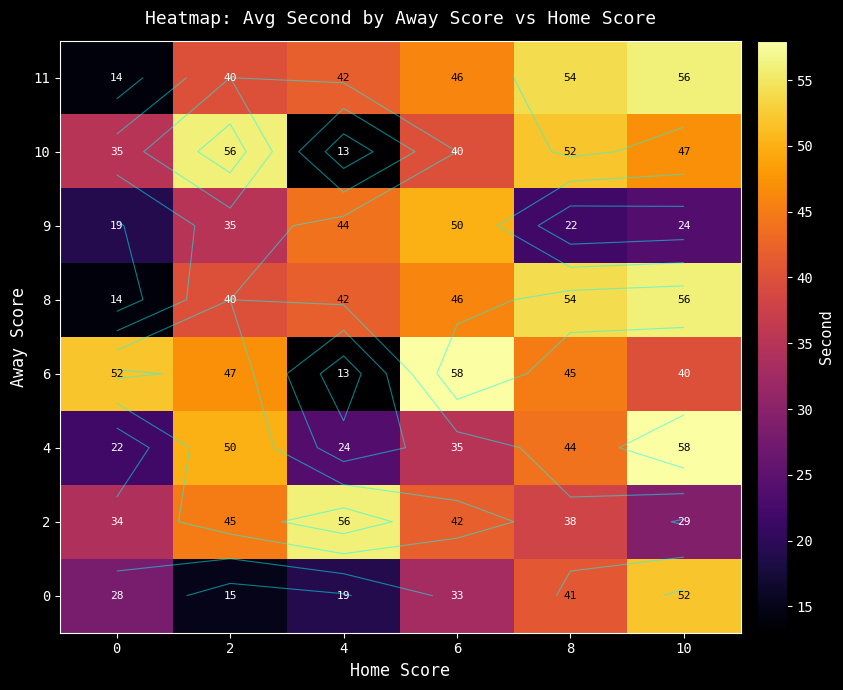

What is the total value across all series at 6?

350